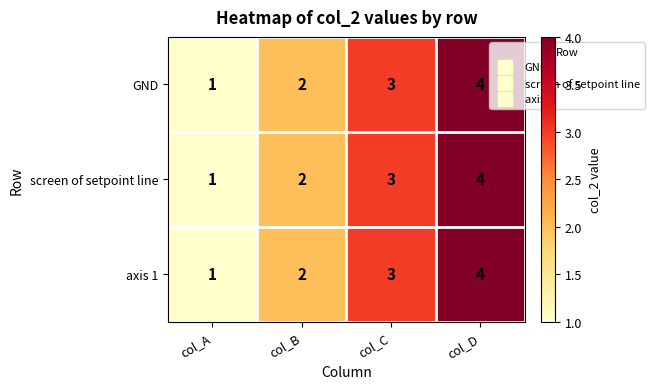

What is the difference between the GND values at col_D and col_A?

3